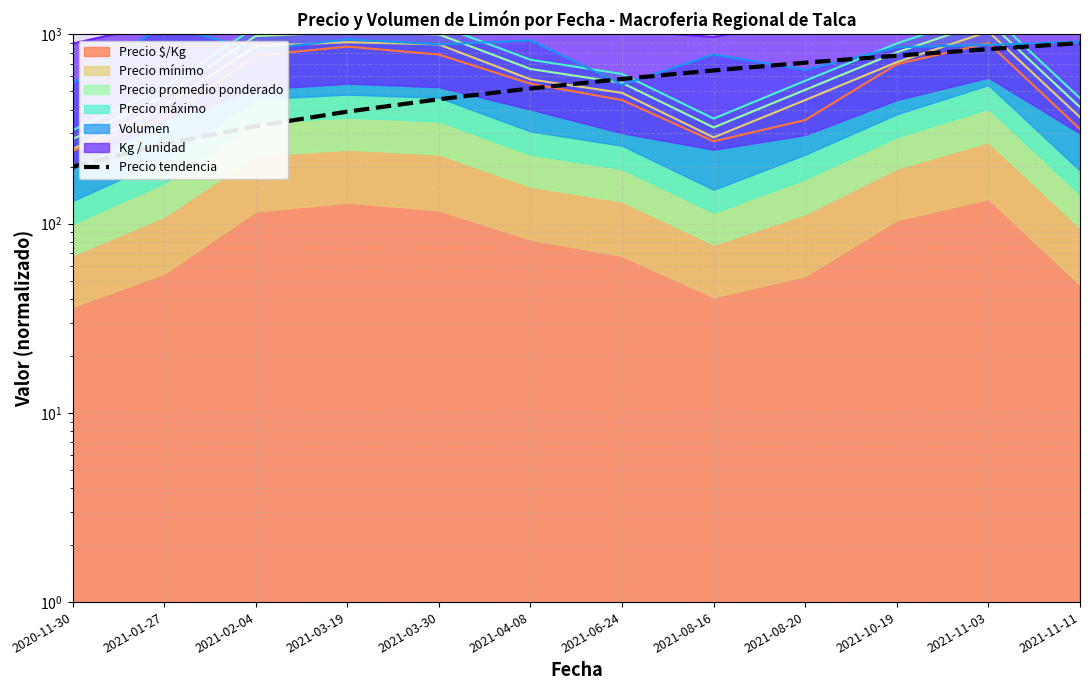

Reading left to right, extract all data points from this chart.

2020-11-30=200.0	2021-01-27=263.6	2021-02-04=327.3	2021-03-19=390.9	2021-03-30=454.5	2021-04-08=518.2	2021-06-24=581.8	2021-08-16=645.5	2021-08-20=709.1	2021-10-19=772.7	2021-11-03=836.4	2021-11-11=900.0